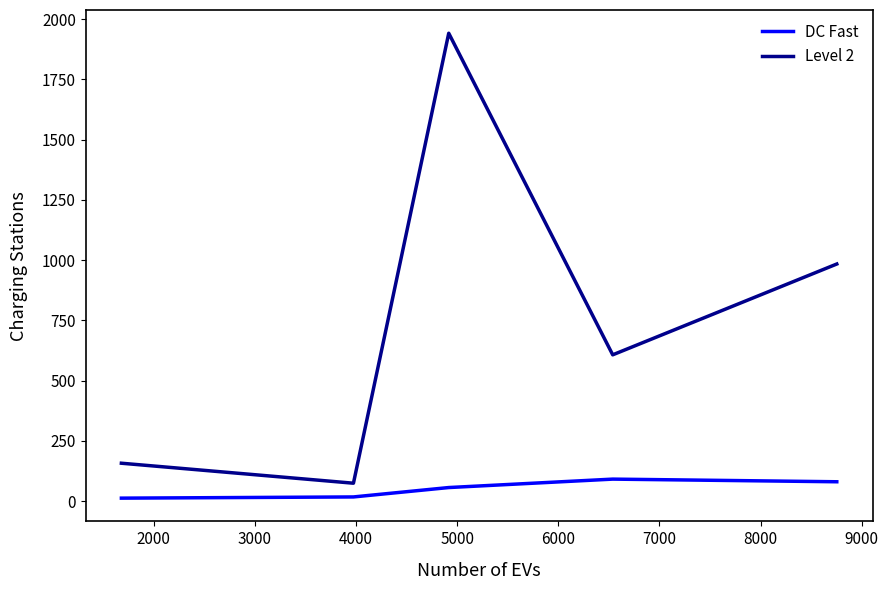

What is the difference between the maximum and minimum values in the DC Fast series?

79